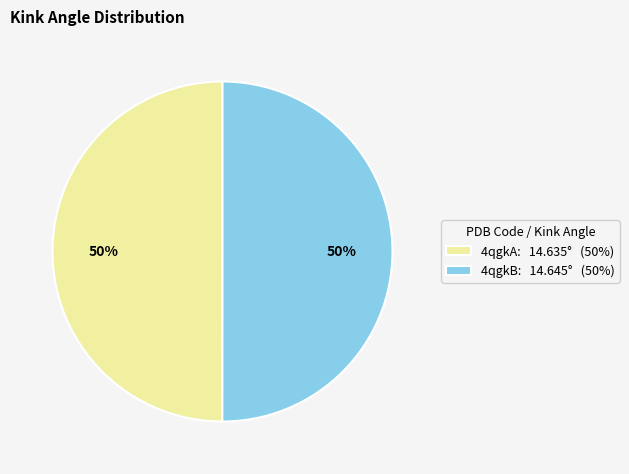

True or false: 4qgkB: 14.645° (50%) accounts for 50% of the total.

True